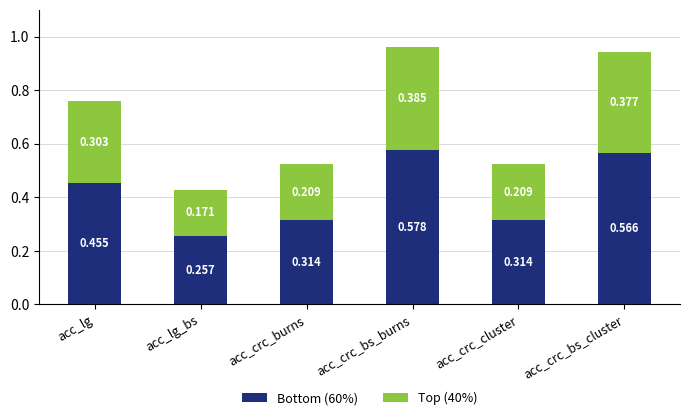

Are the bars grouped side by side (vs. stacked)?

No